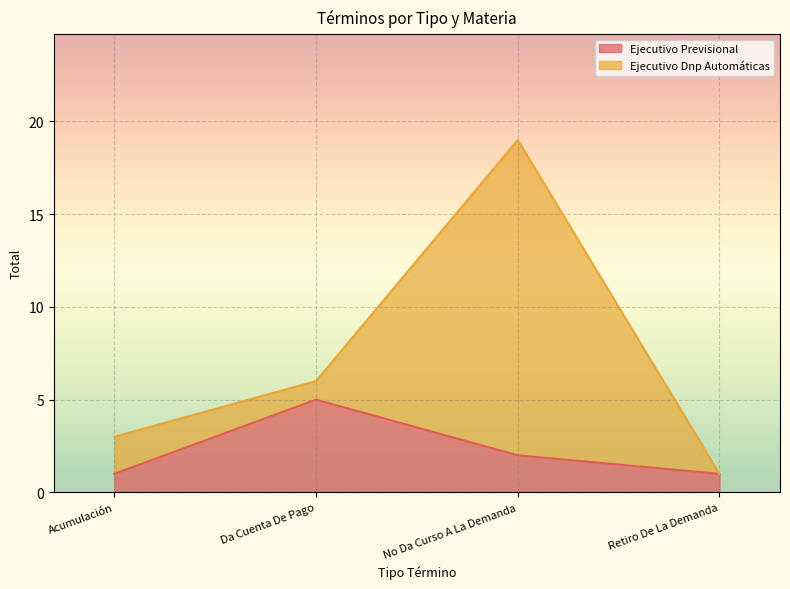

Which category has the lowest value across all series?

Acumulación